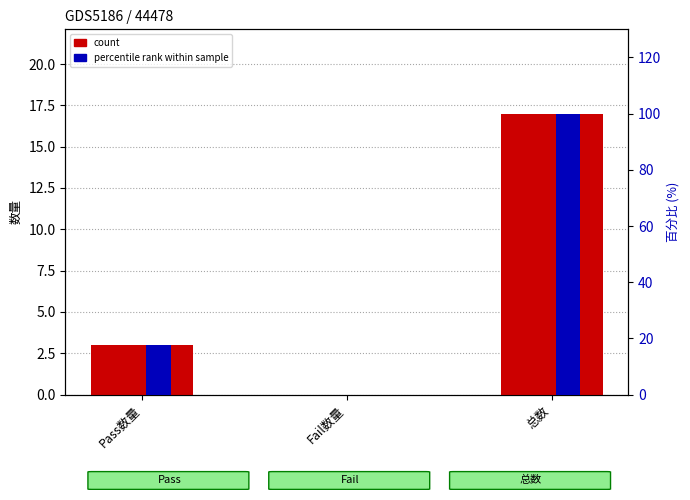

Which label corresponds to the largest value in the chart?

总数